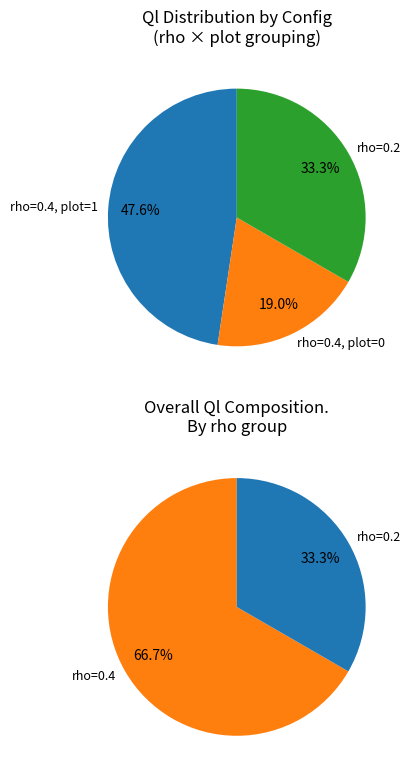

The  r=0.4, 20 mJ, 25mm slice represents 1% of the pie. True or false?

False